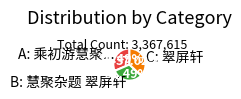

Which category has the biggest portion of the pie?

C: 翠屏轩